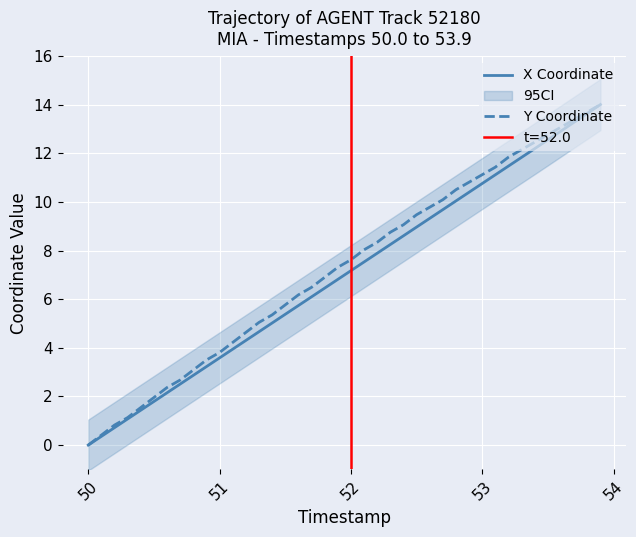

Which series has the widest spread of values?

X Coordinate